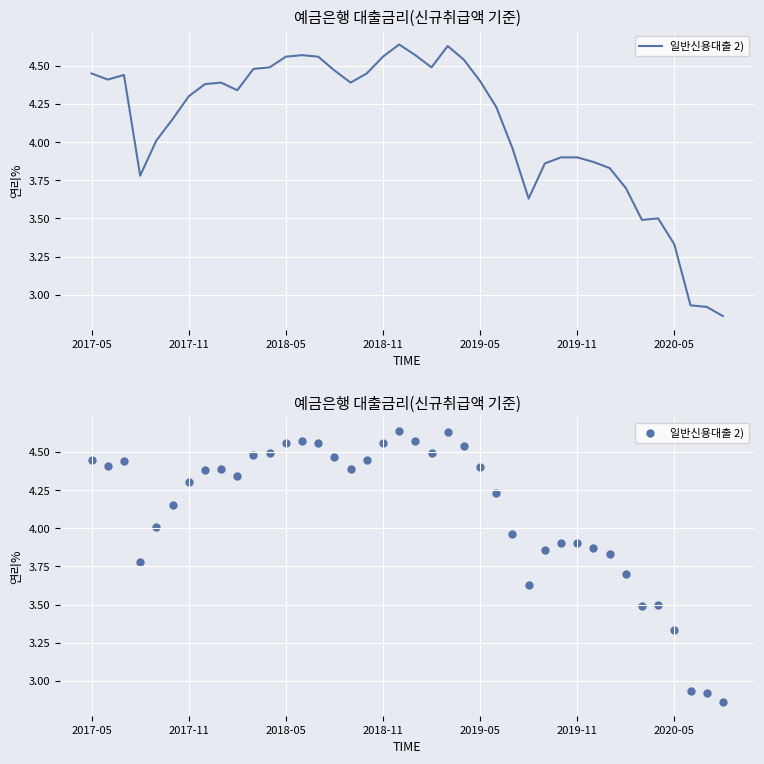

What is the ratio of the value at 37 to the value at 29?

0.8